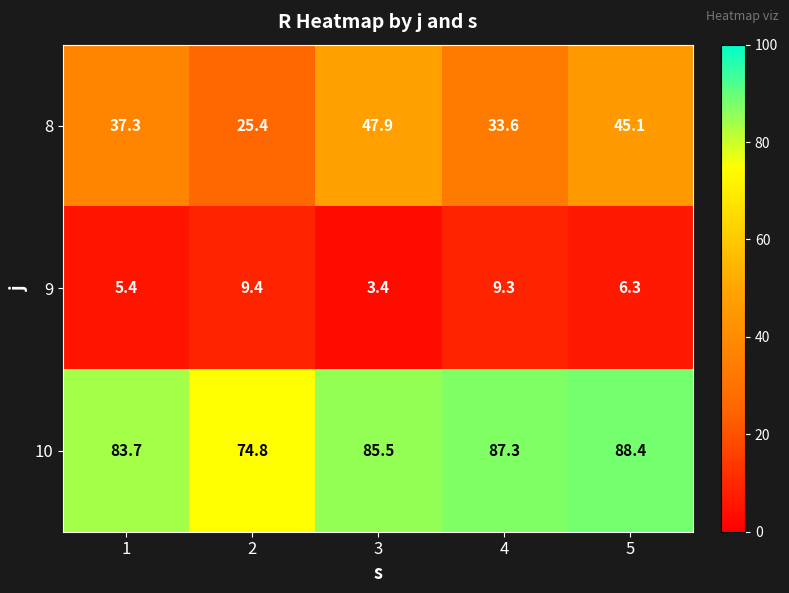

Reading right to left, transcribe all the data shown in this chart.

8: 45.1	33.6	47.9	25.4	37.3
9: 6.3	9.3	3.4	9.4	5.4
10: 88.4	87.3	85.5	74.8	83.7